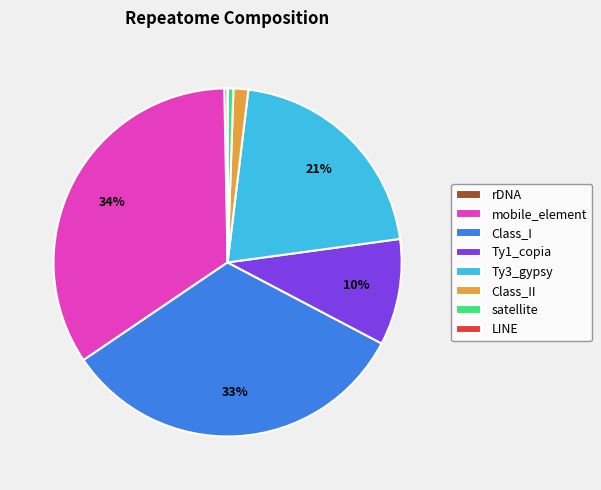

Which has a higher value, mobile_element or Class_II?

mobile_element